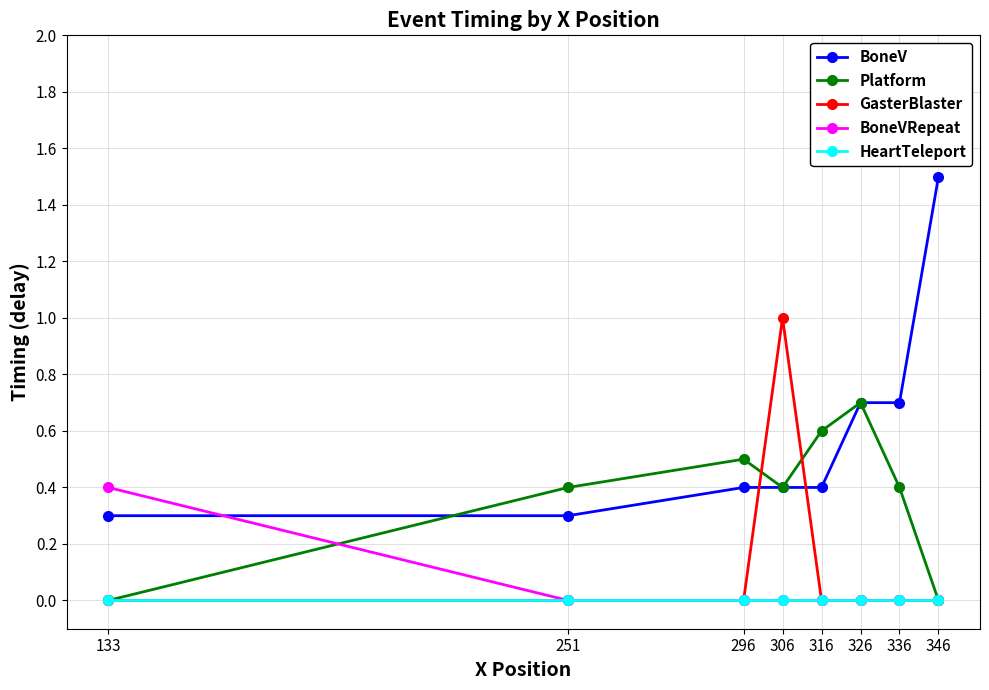

At how many categories does at least one series exceed 0?

8